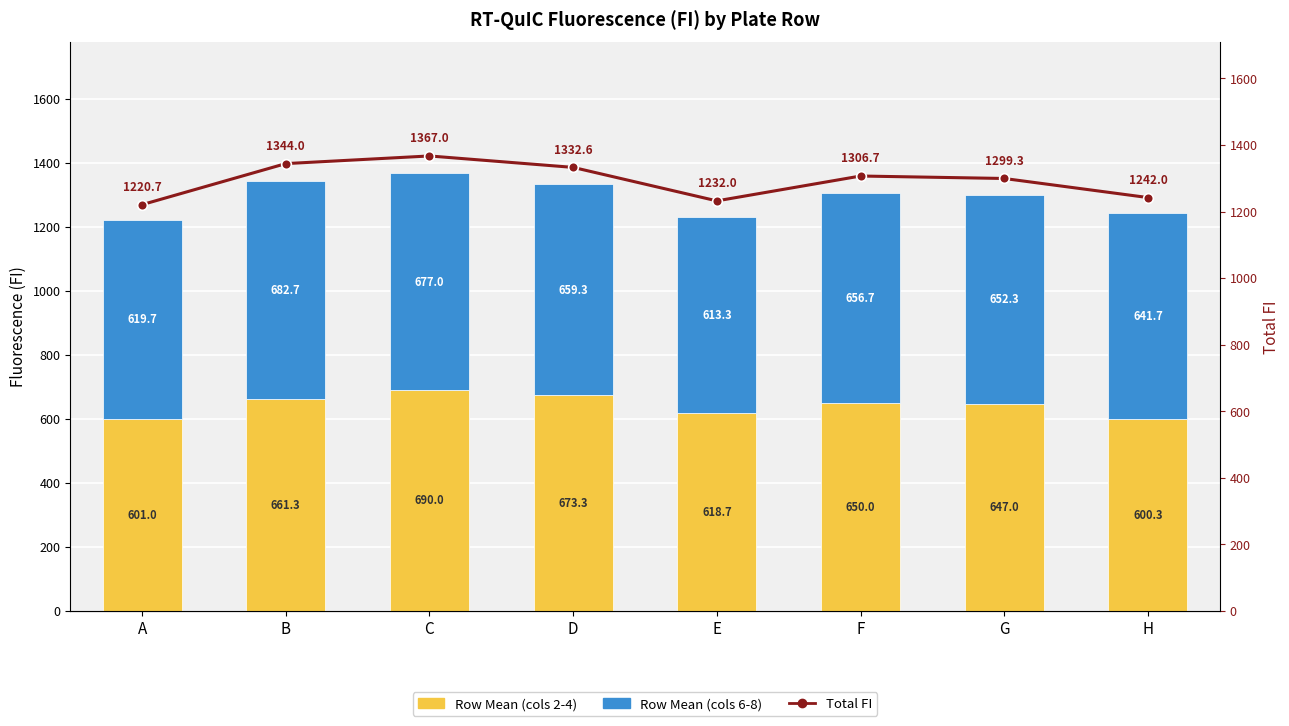

Which series has the widest spread of values?

Total FI